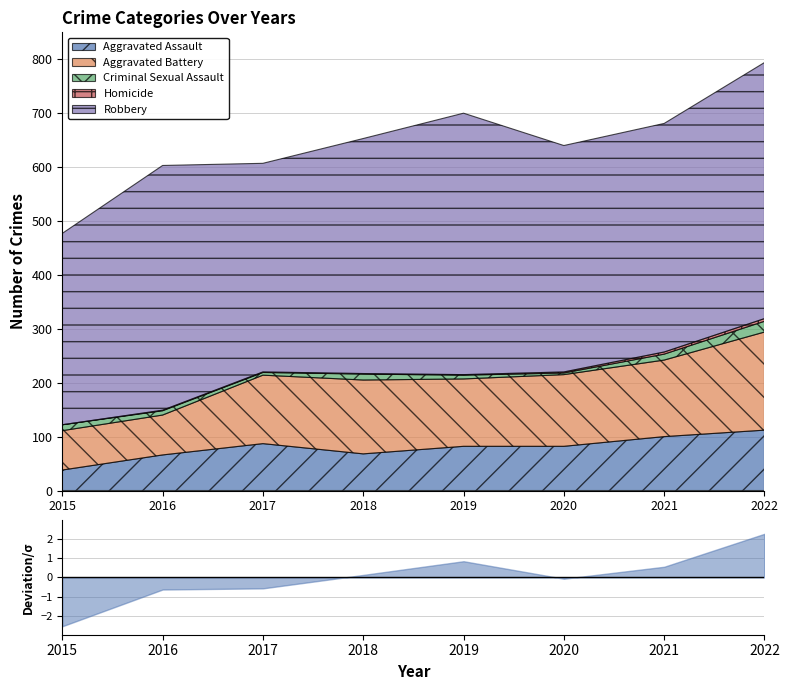

List the series in order of their peak value, lowest first.

Homicide, Criminal Sexual Assault, Aggravated Assault, Aggravated Battery, Robbery